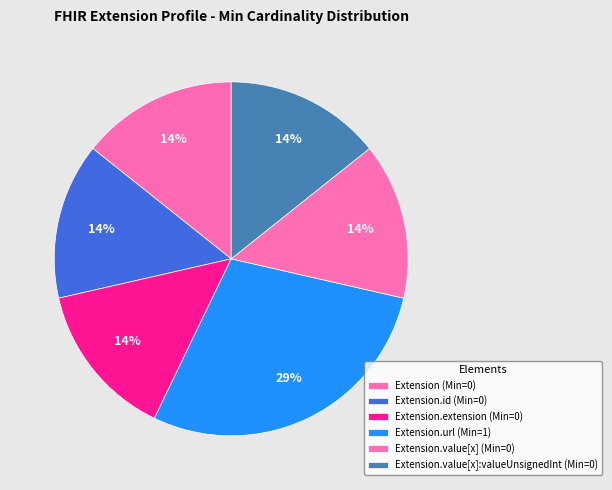

Which category has the smallest portion of the pie?

Extension